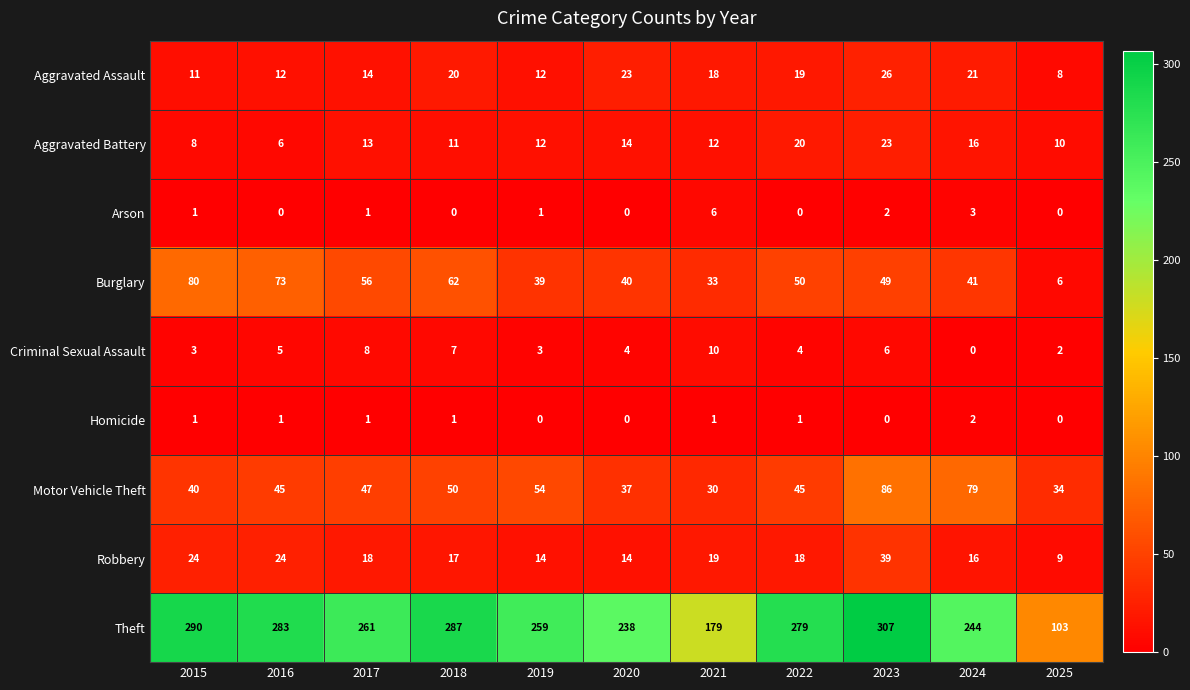

True or false: Criminal Sexual Assault has a value of 4 at 2020.

True